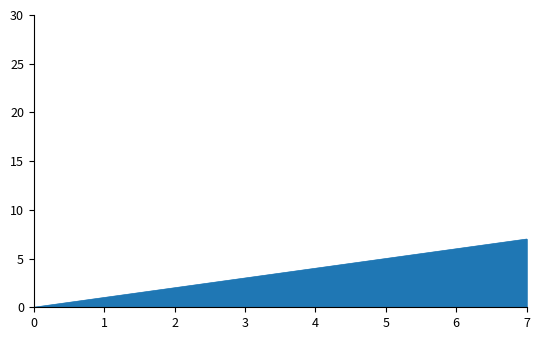

The chart shows a value of 1 at 3. True or false?

False